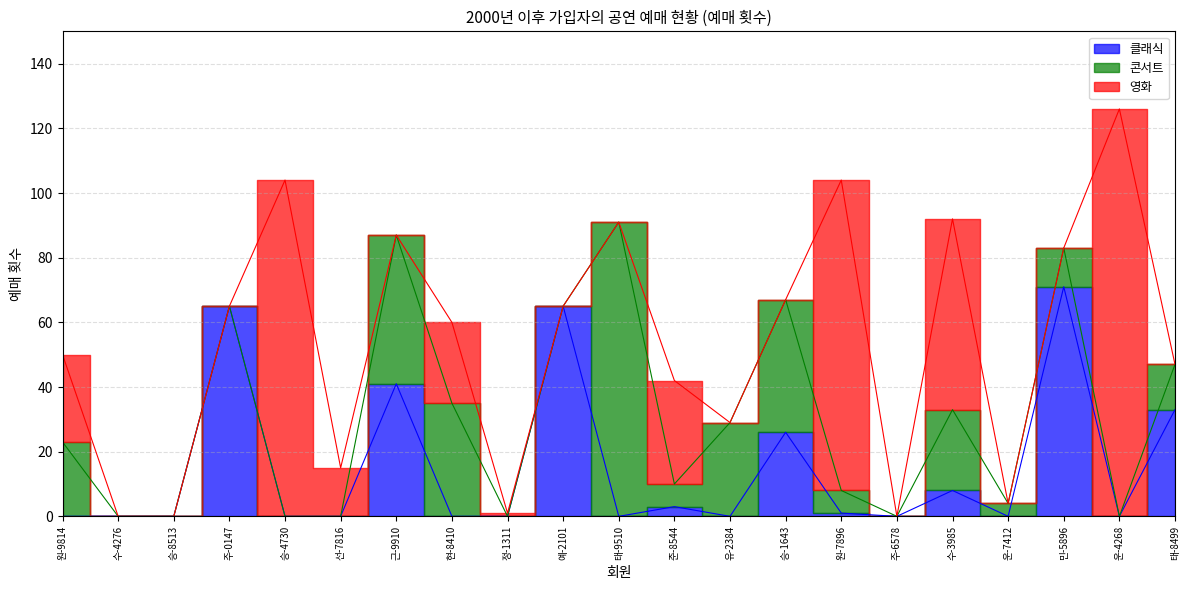

Which series has the largest range (max minus min)?

영화